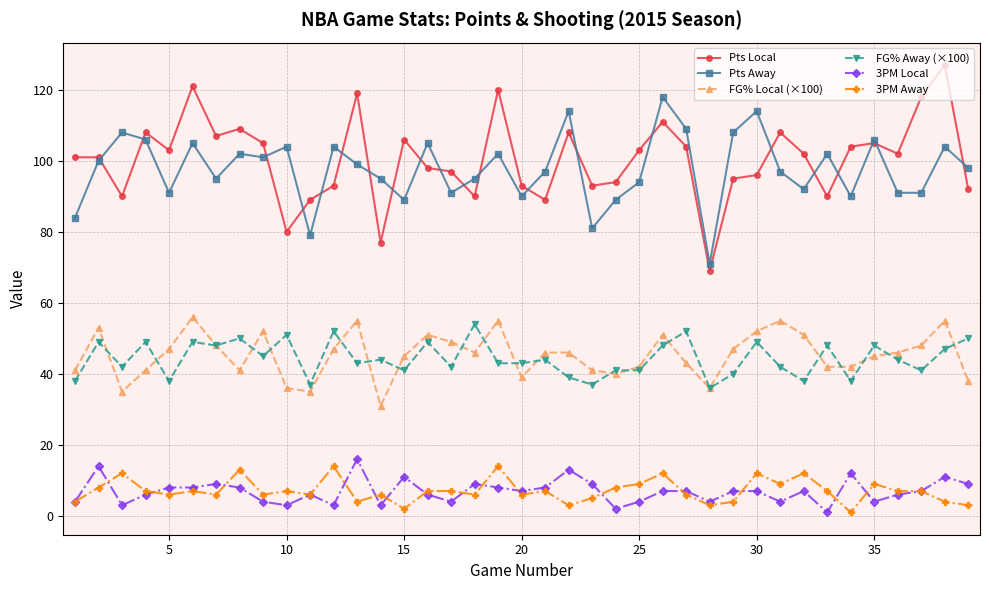

Which series has the largest range (max minus min)?

Pts Local